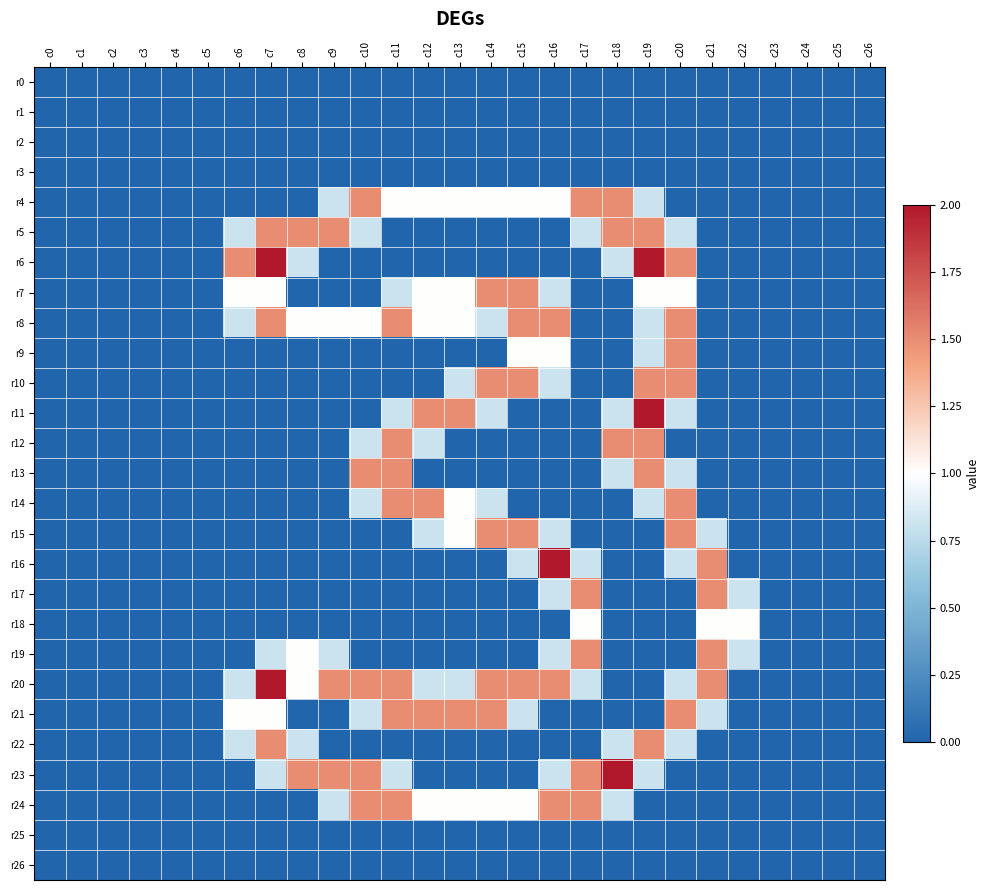

Which series has the widest spread of values?

r6